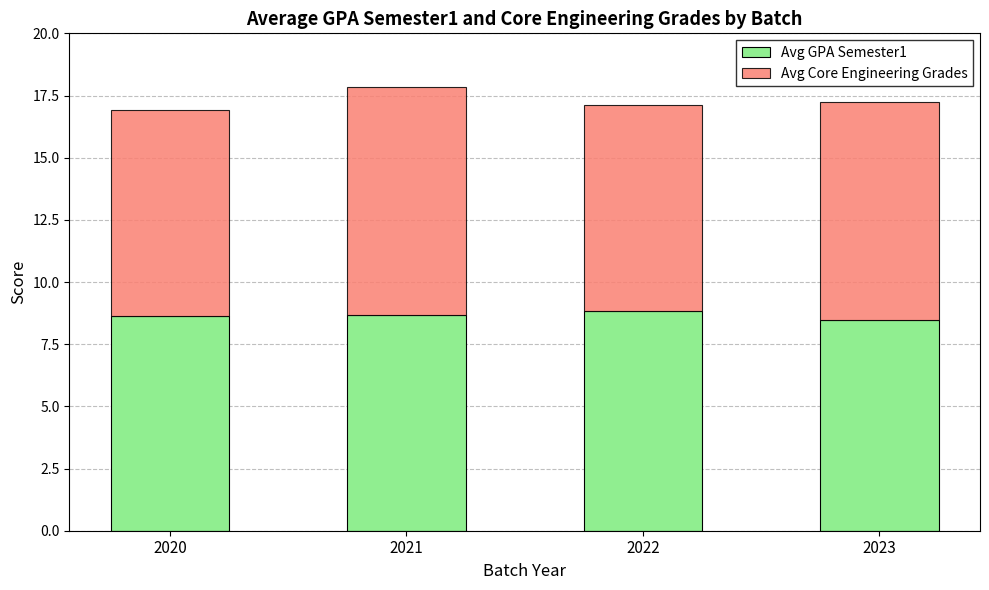

At which category is the sum across all series the highest?

2021